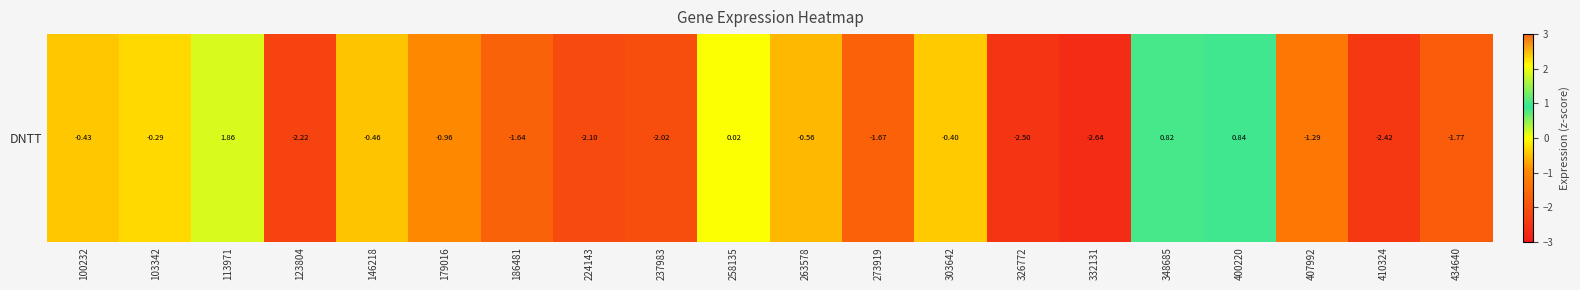

What is the minimum value shown in the chart?

-2.6